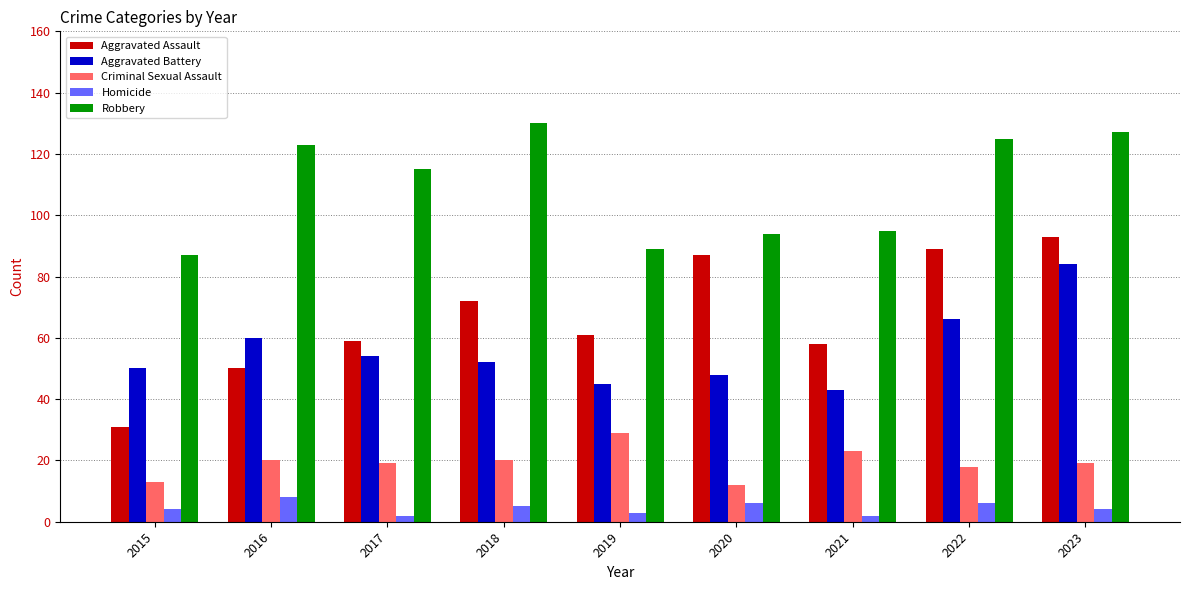

At how many categories does at least one series exceed 11?

9